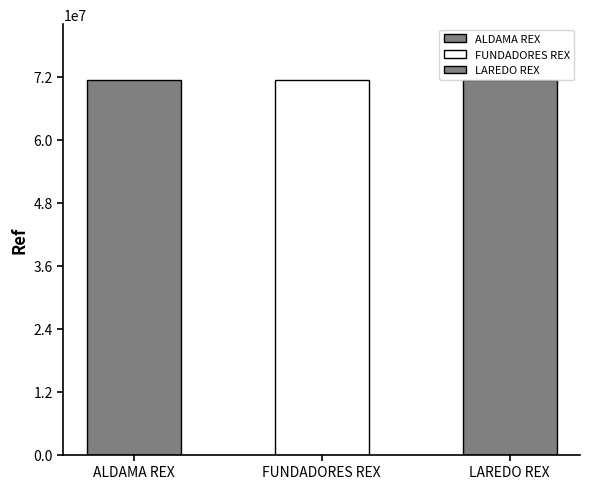

What is the difference between the second highest and minimum values?

26